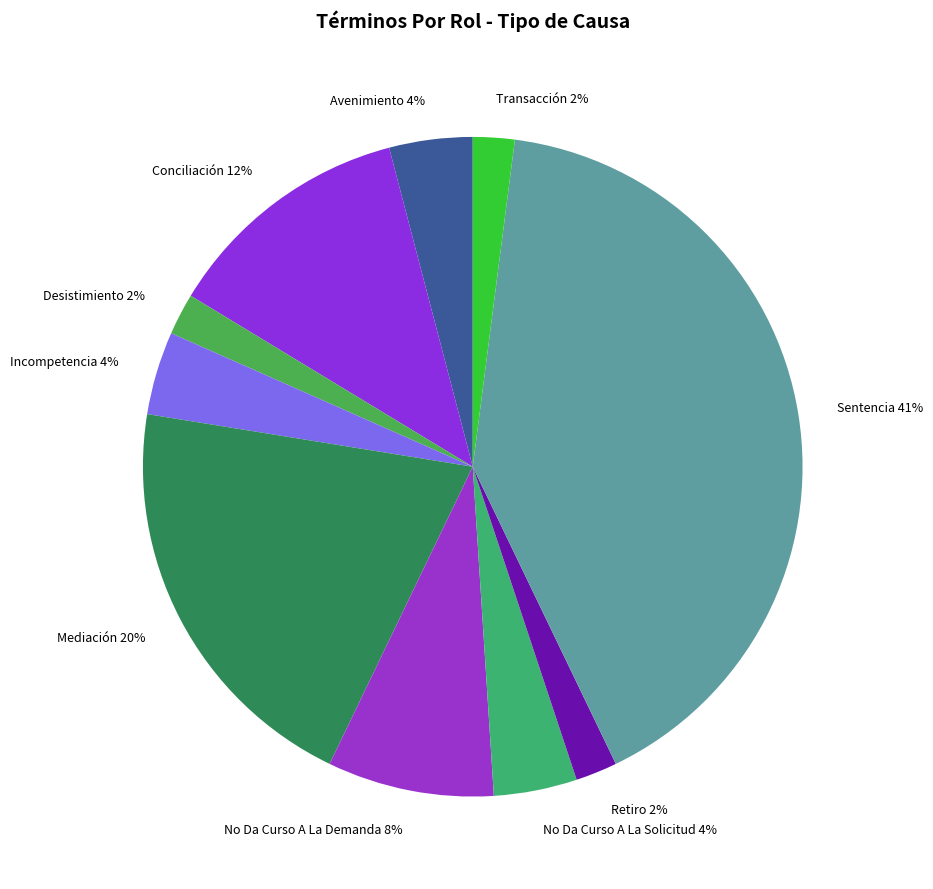

Combined, do Conciliación and No Da Curso A La Demanda account for over 50%?

No